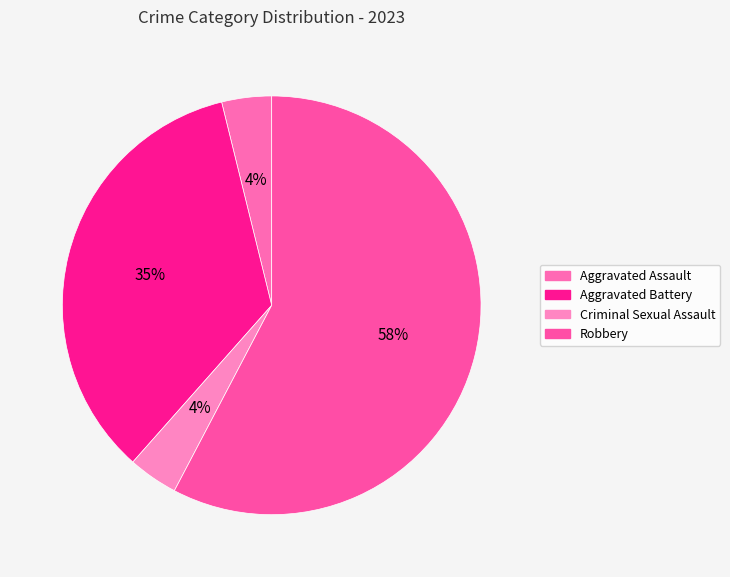

What percentage is the Criminal Sexual Assault slice, to the nearest percent?

4%